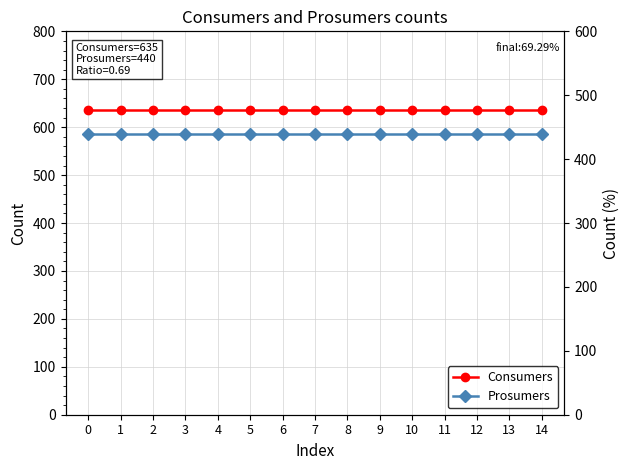

True or false: Consumers and Prosumers intersect in this chart.

False